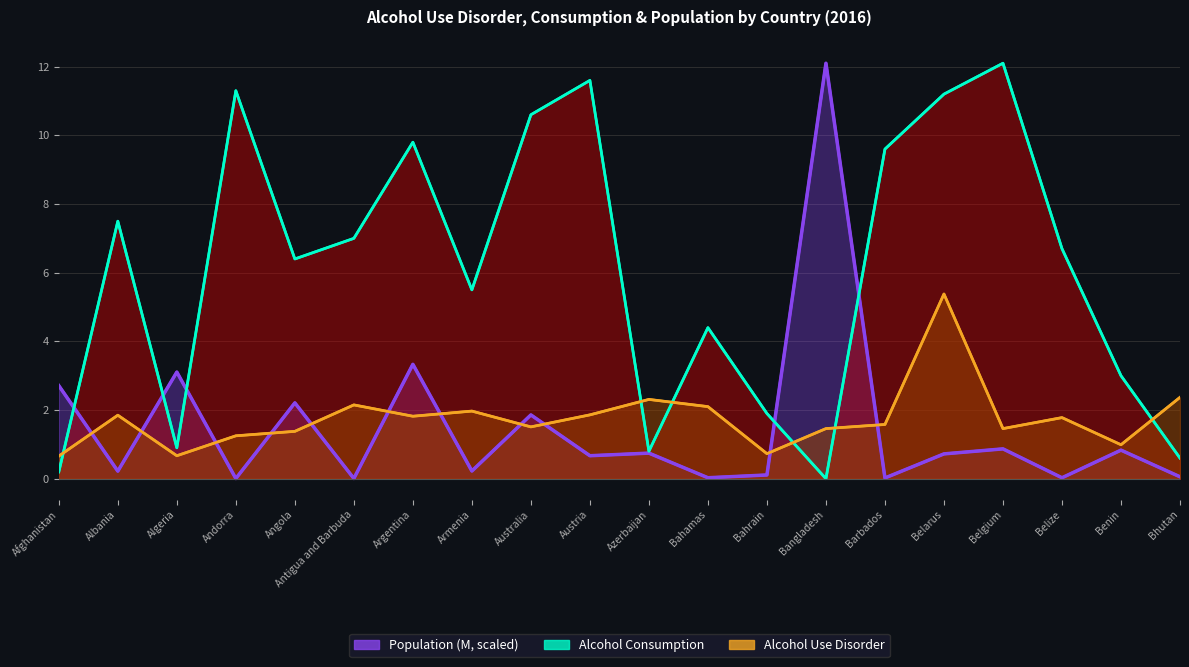

What is the difference between the Alcohol_Use_Disorder values at Angola and Armenia?

0.6